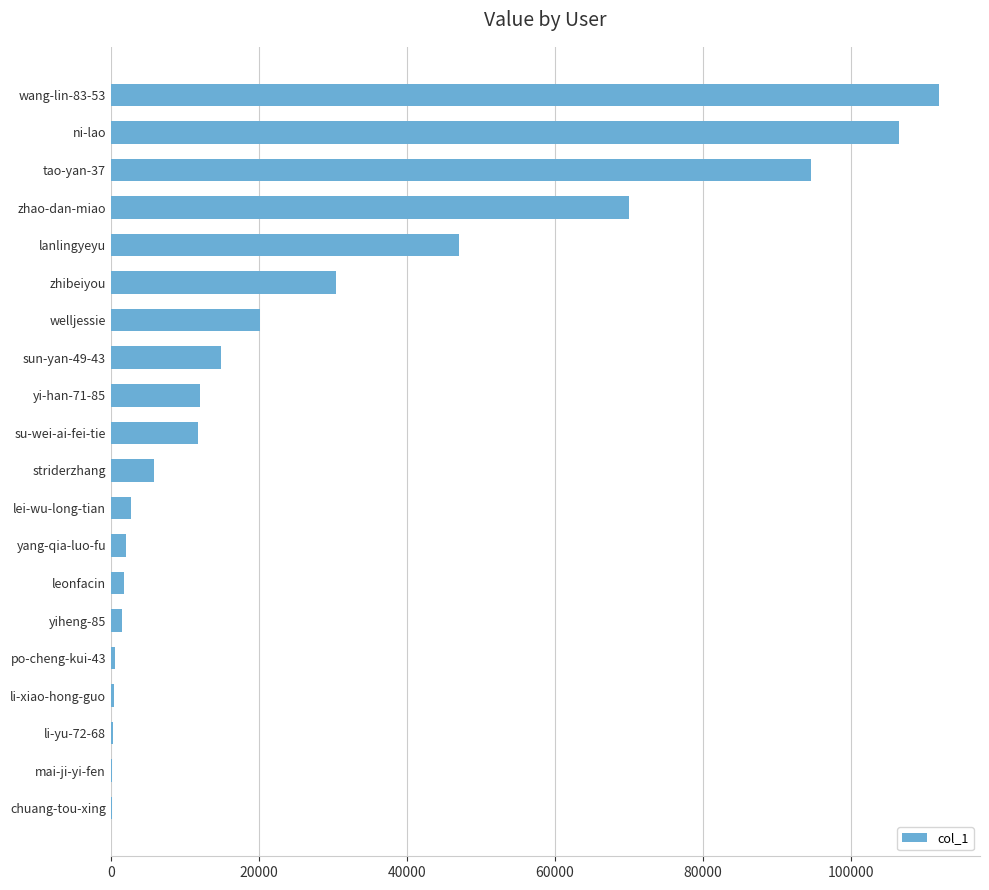

Between yang-qia-luo-fu and lanlingyeyu, which is larger?

lanlingyeyu